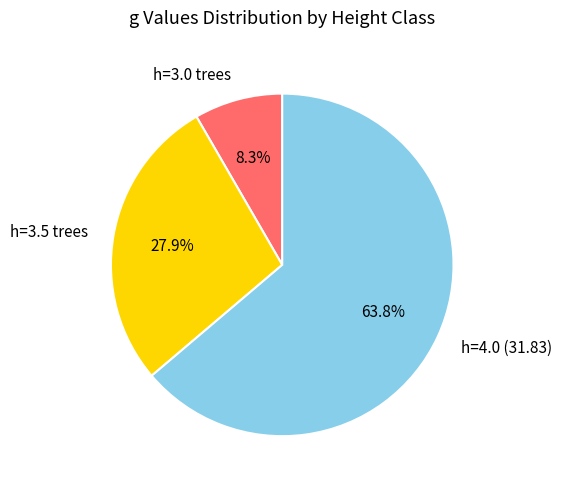

How many slices are in this pie chart?

3